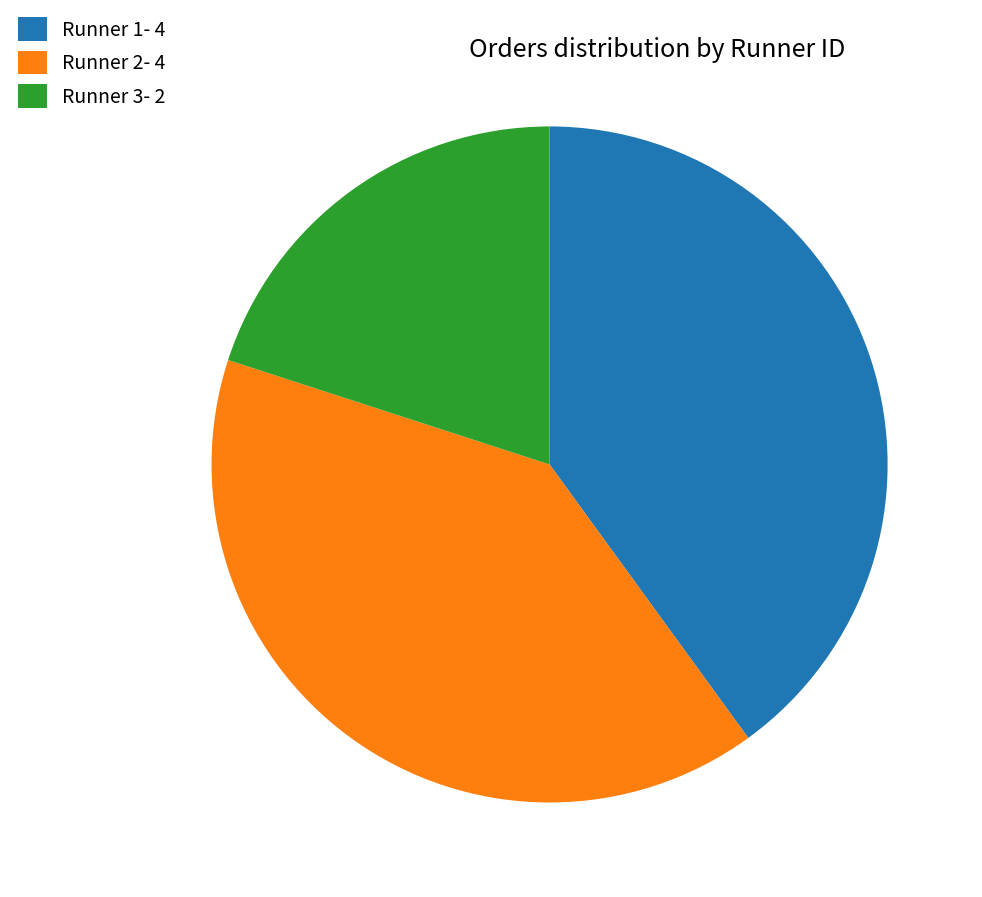

Between Runner 1- 4 and Runner 3- 2, which is larger?

Runner 1- 4